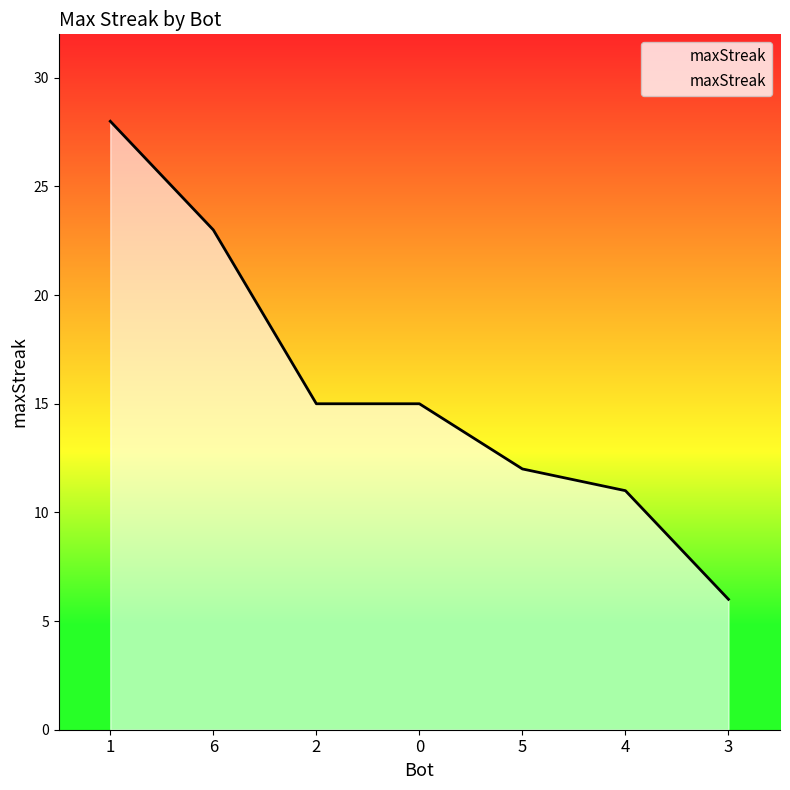

What is the average value?

16